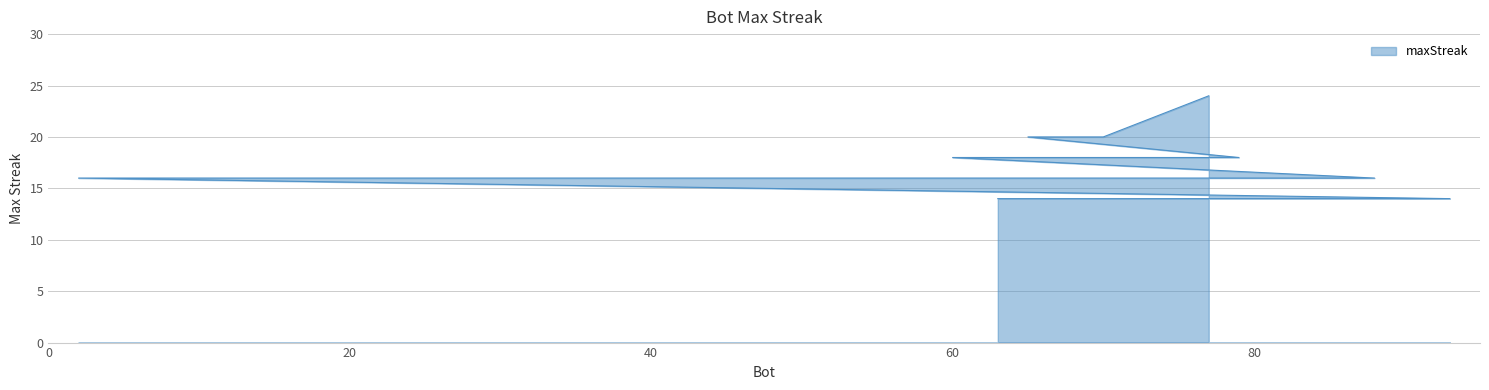

The chart shows a value of 22 at 20. True or false?

False